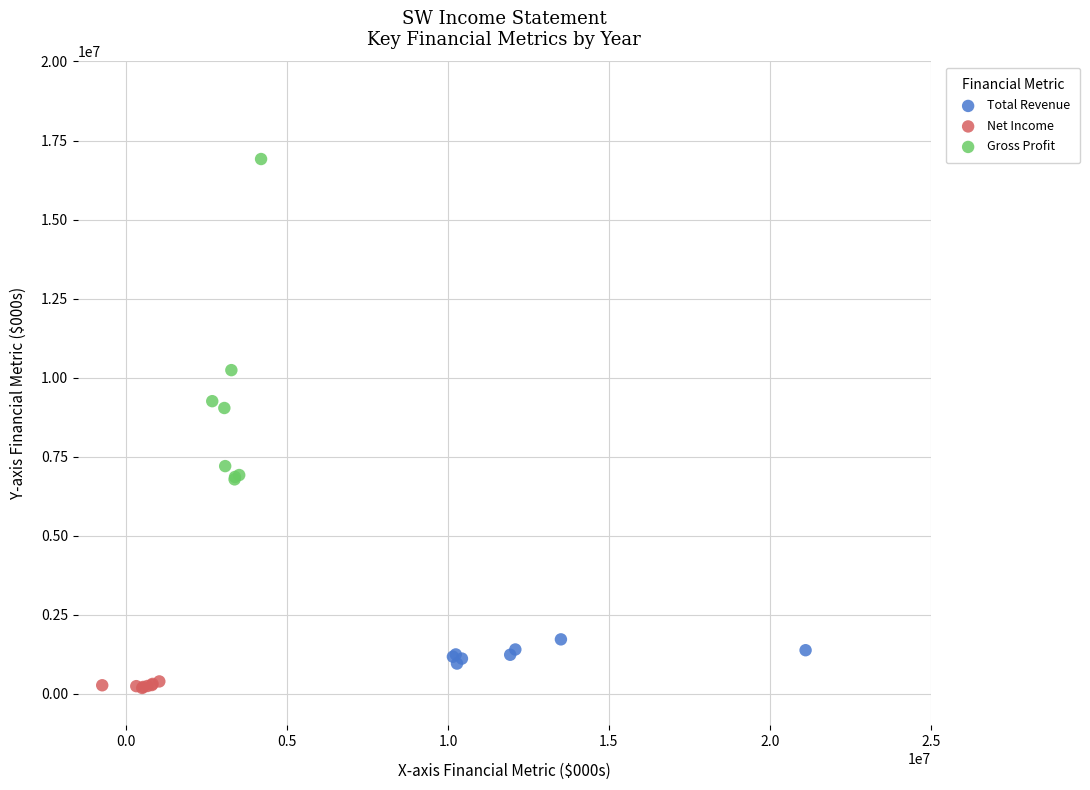

Which series reaches the maximum Y coordinate?

Gross Profit